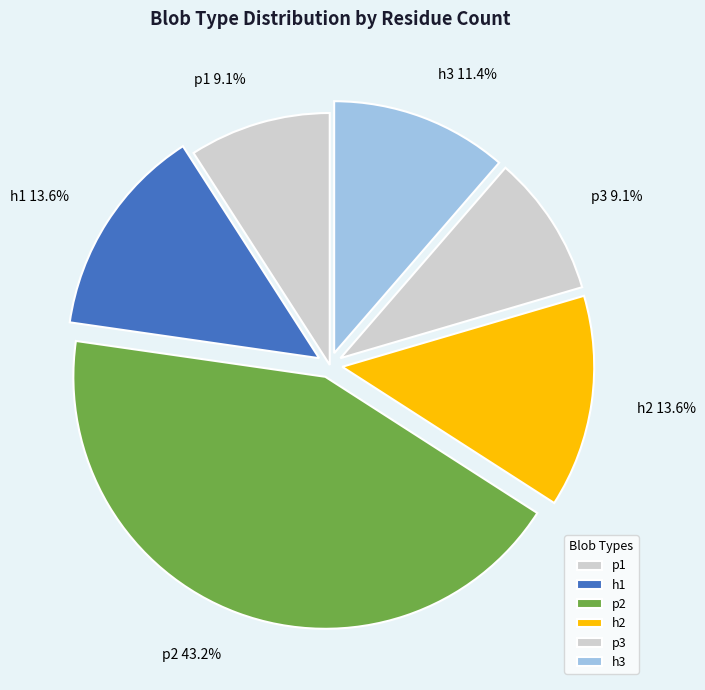

The p3 slice represents 1% of the pie. True or false?

False